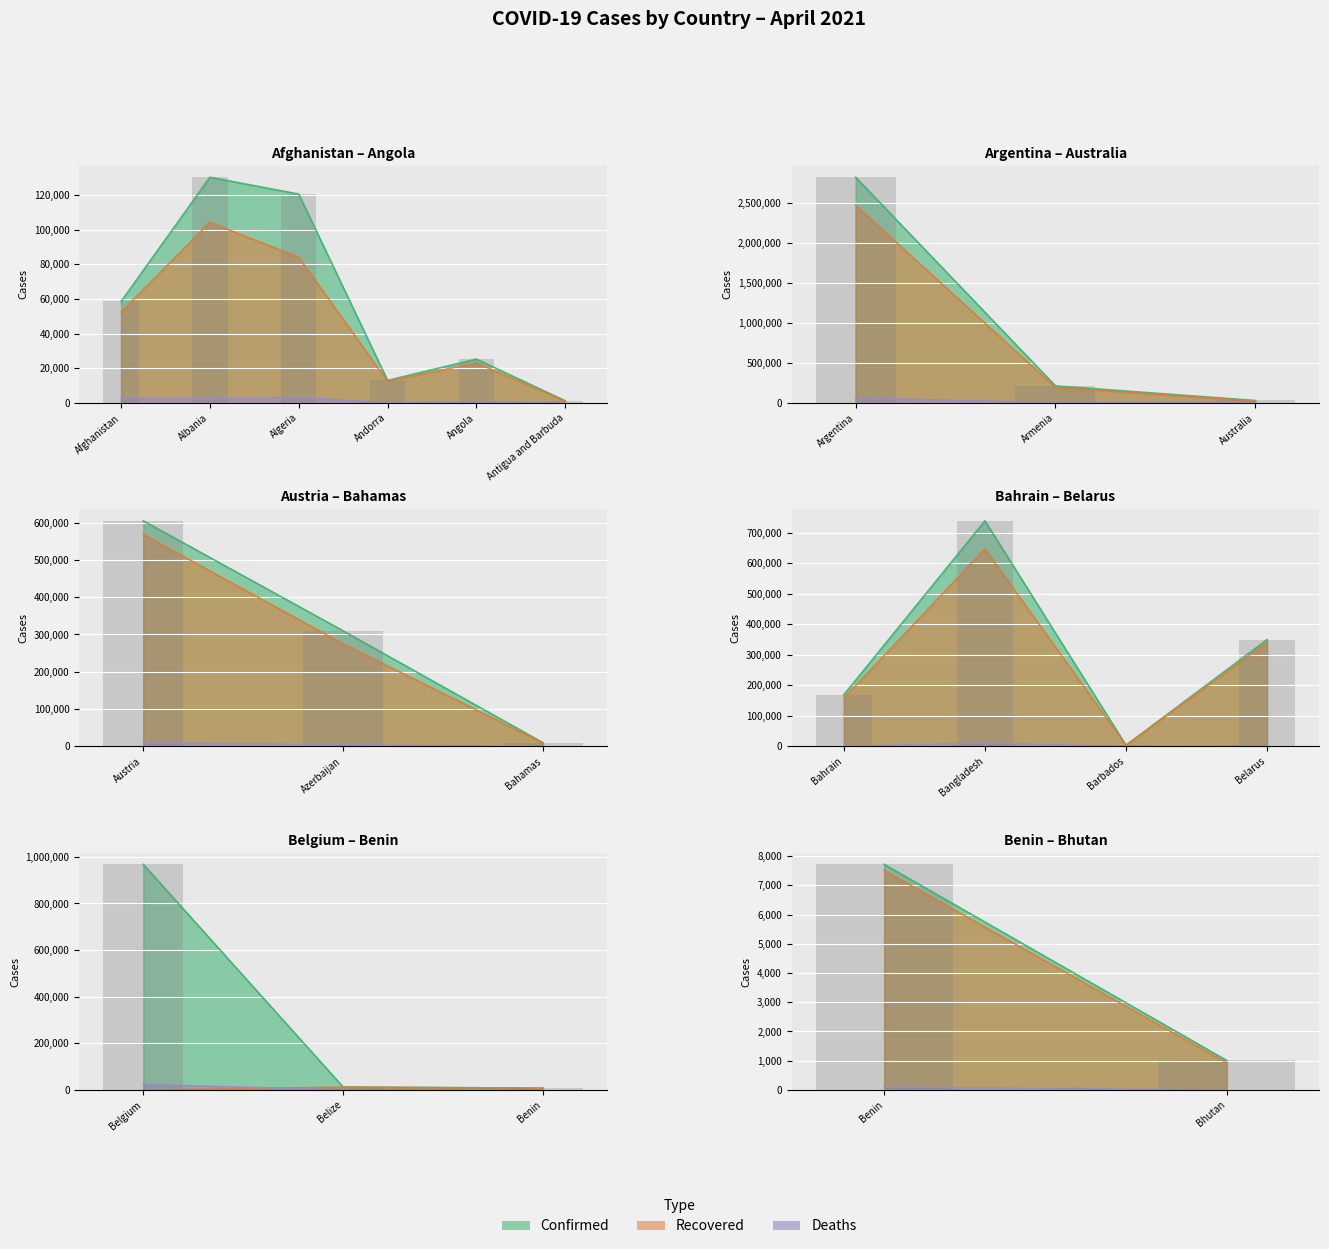

Read the Deaths value at Benin, to the nearest 50.

100